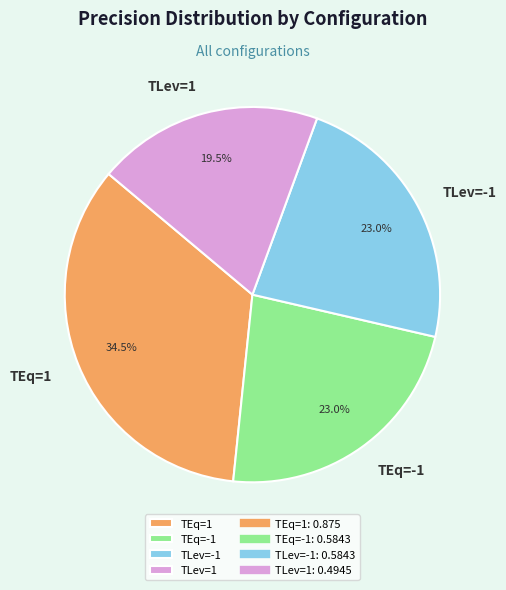

Count the number of slices in the pie.

4